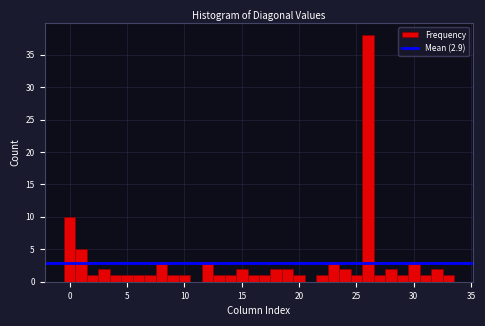

Around what value on the x-axis is the tallest bar? Give the approximate position of its centre, as read against the axis.

26.0